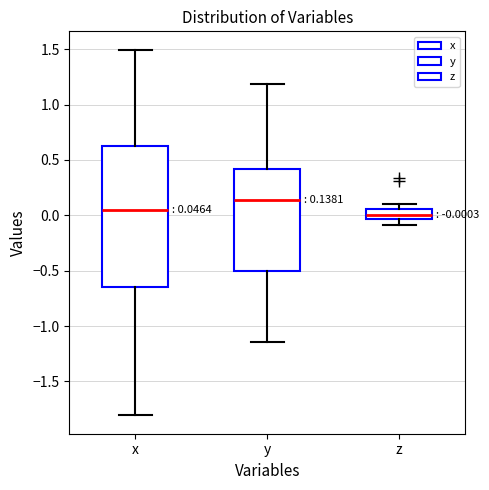

Comparing the boxes themselves (not the whiskers), which one is the tallest?

x